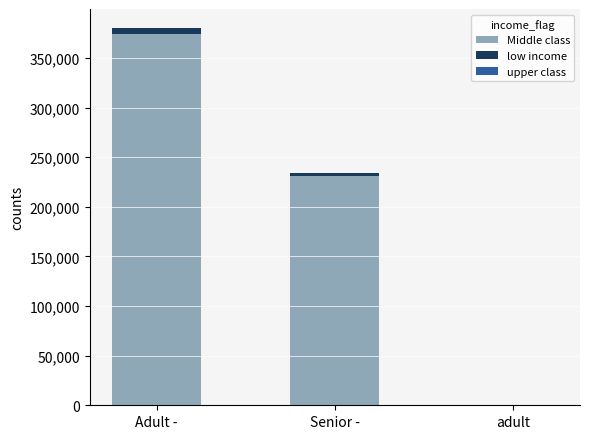

What is the maximum value for Middle class?

373790